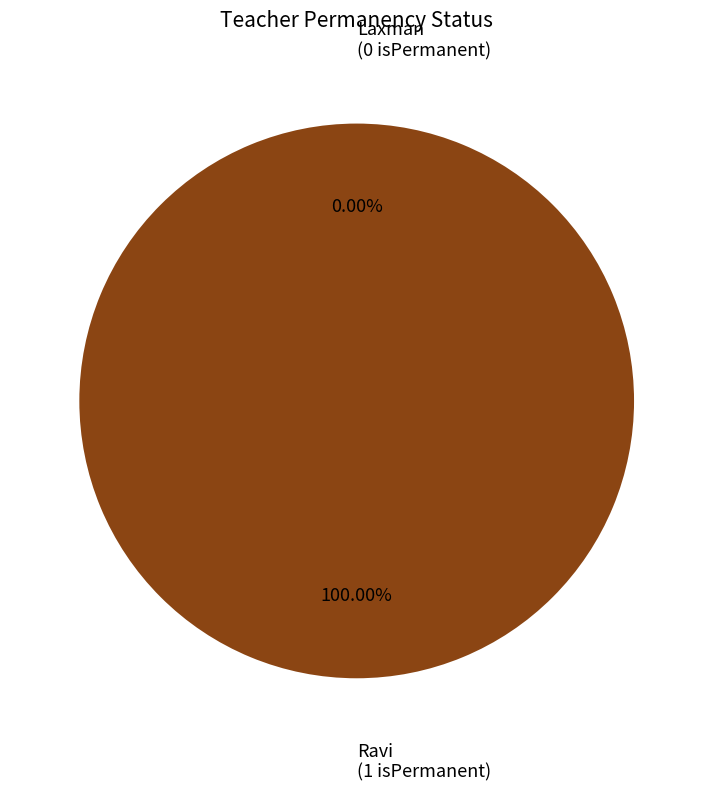

Which category accounts for the majority?

Ravi